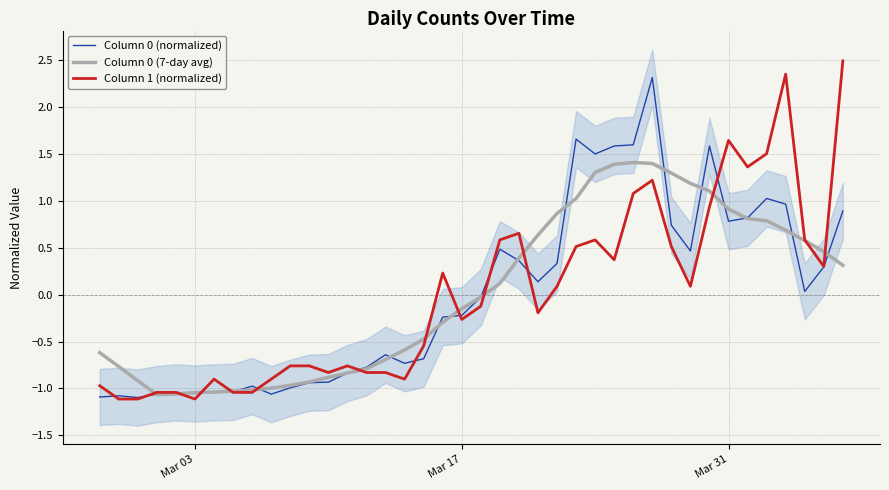

What are all the series names shown in the legend?

Column 0 (normalized), Column 0 (7-day avg), Column 1 (normalized)